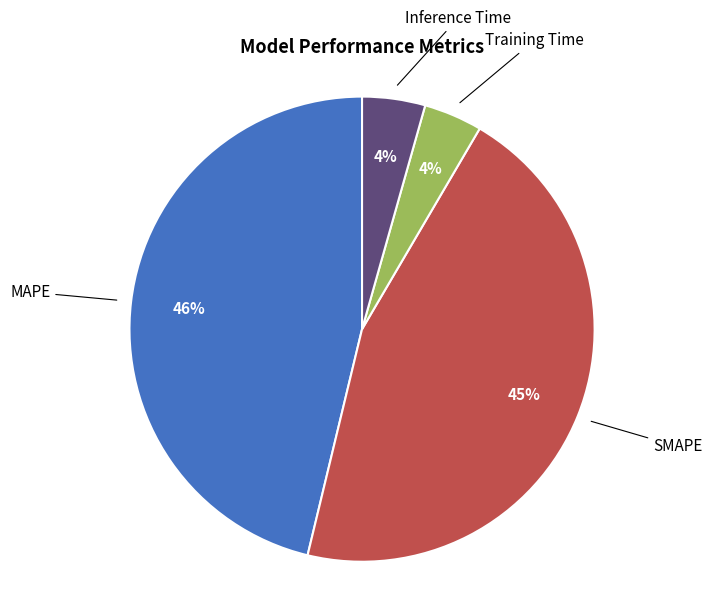

To the nearest percent, what is the average slice percentage?

25%